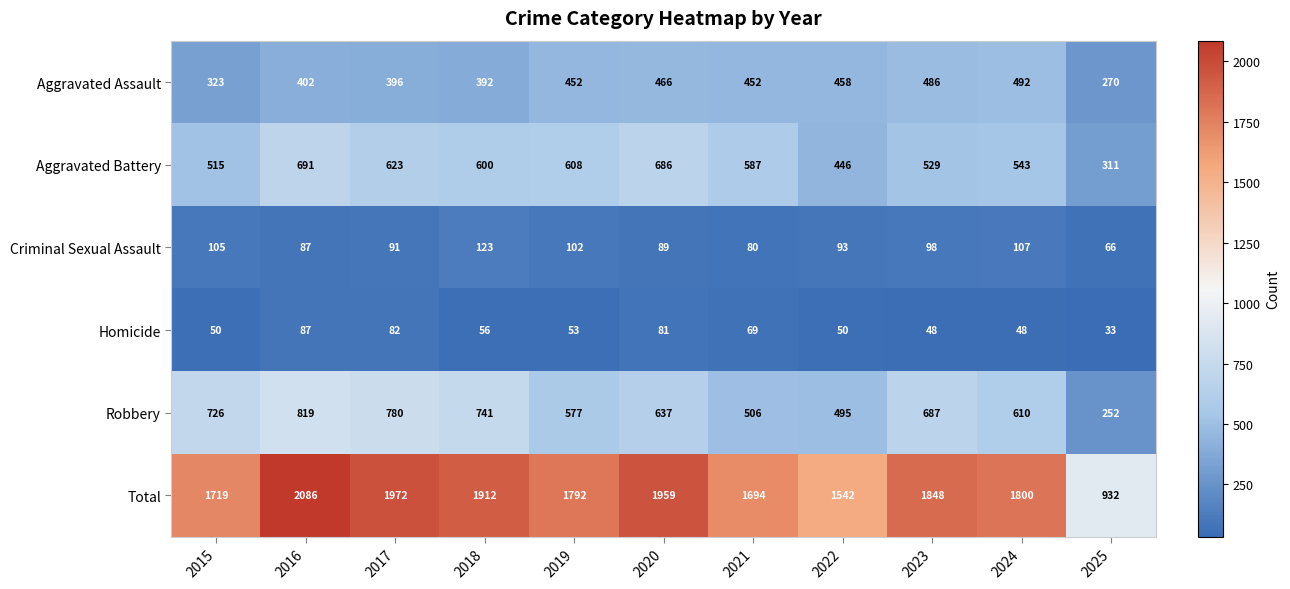

Which series has the largest range (max minus min)?

Total